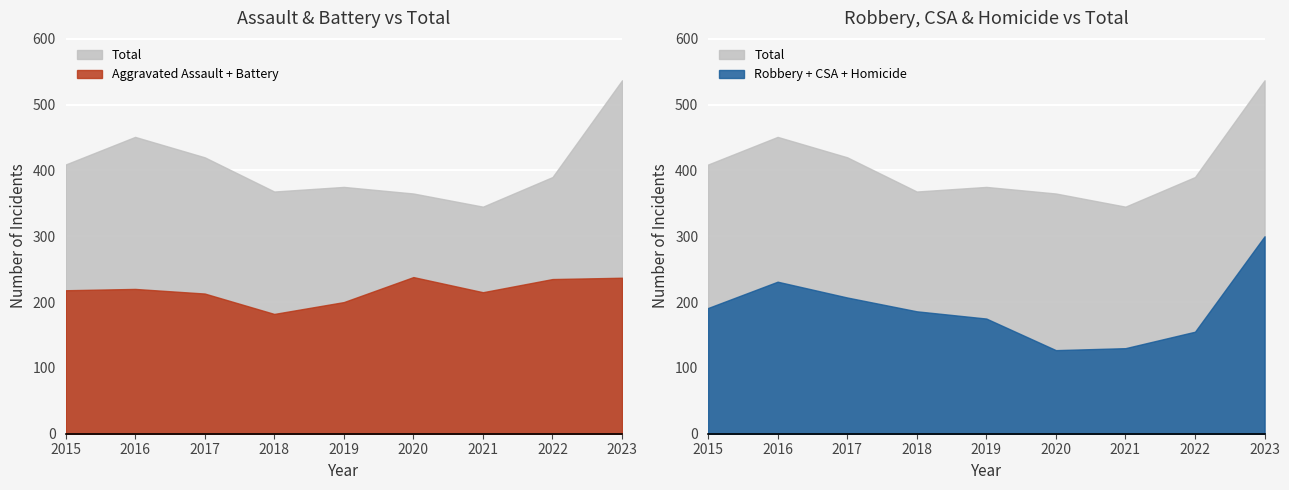

At how many categories does at least one series exceed 77?

9